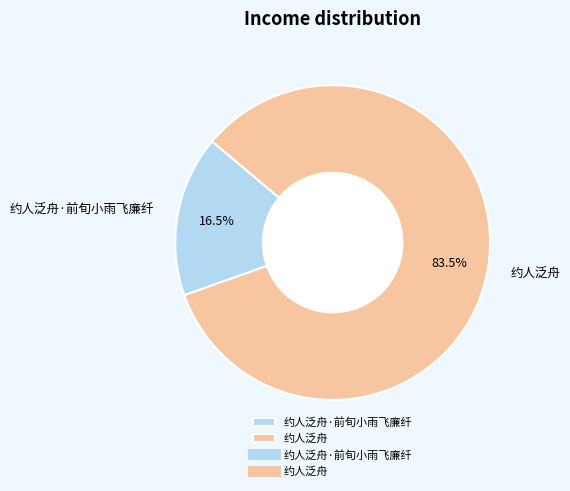

Is it true that 约人泛舟 is 76% of the pie?

False